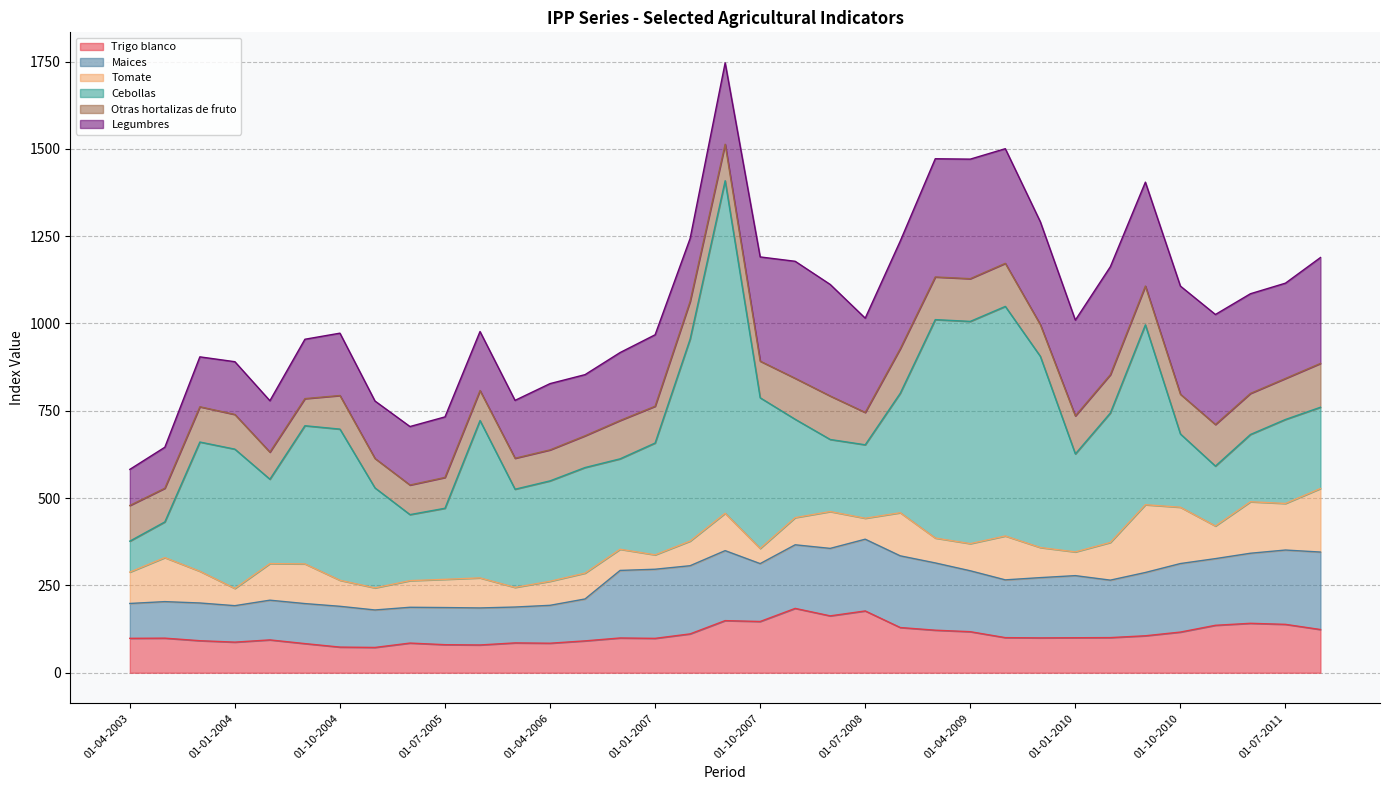

At which category is the sum across all series the highest?

01-07-2007